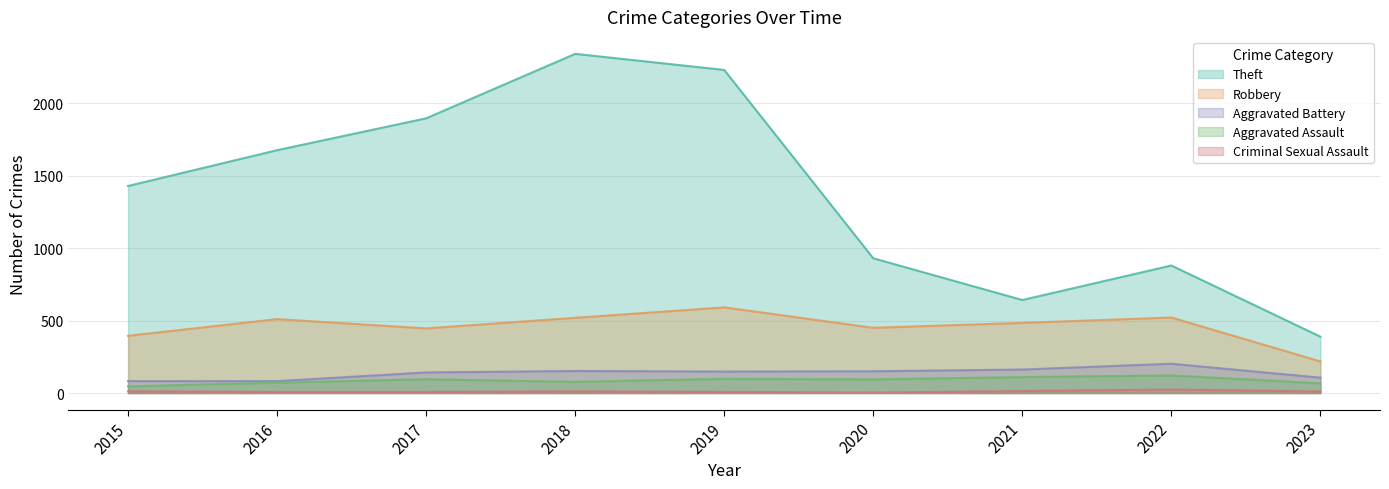

True or false: Aggravated Assault and Criminal Sexual Assault cross at least once.

False